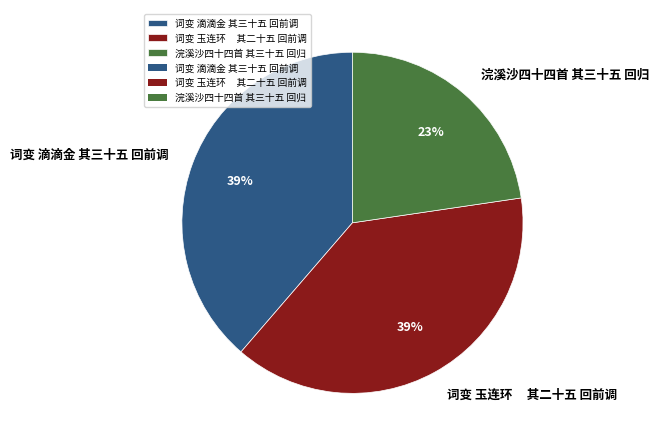

Which has a higher value, 词变 滴滴金 其三十五 回前调 or 浣溪沙四十四首 其三十五 回归?

词变 滴滴金 其三十五 回前调